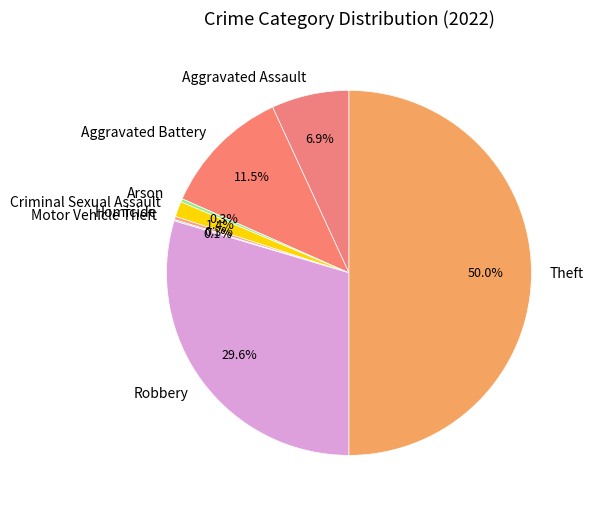

What is the total percentage of Aggravated Assault and Homicide?

7.2%